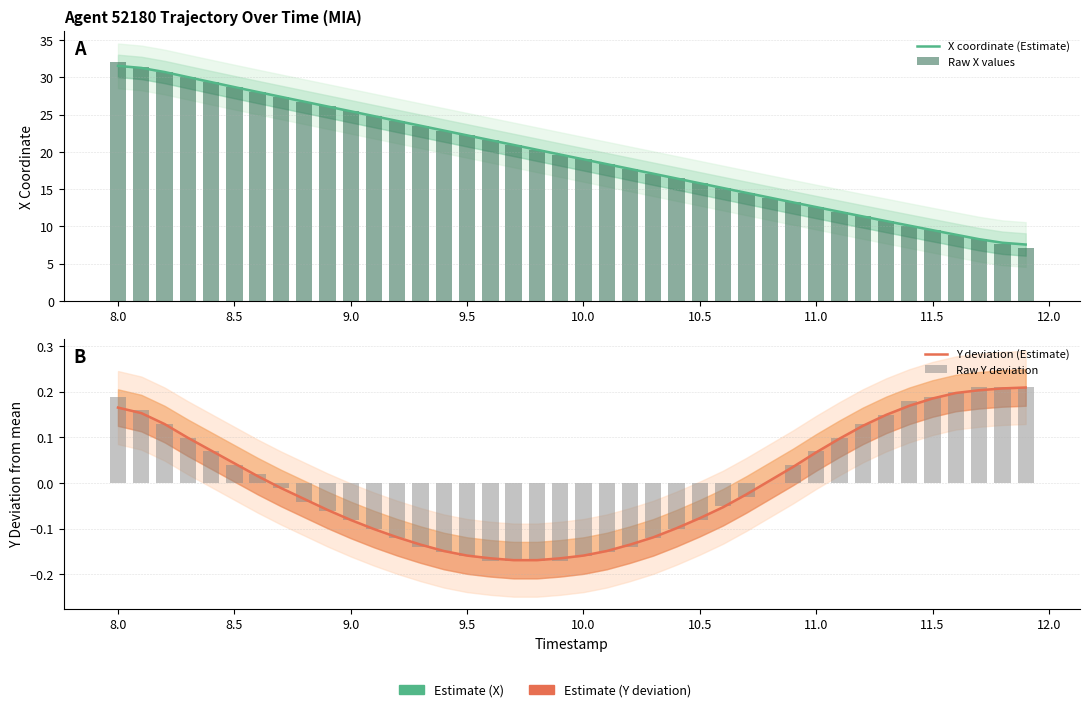

What is the value of the X coordinate (Estimate) bar at the 12th from the left?

24.8